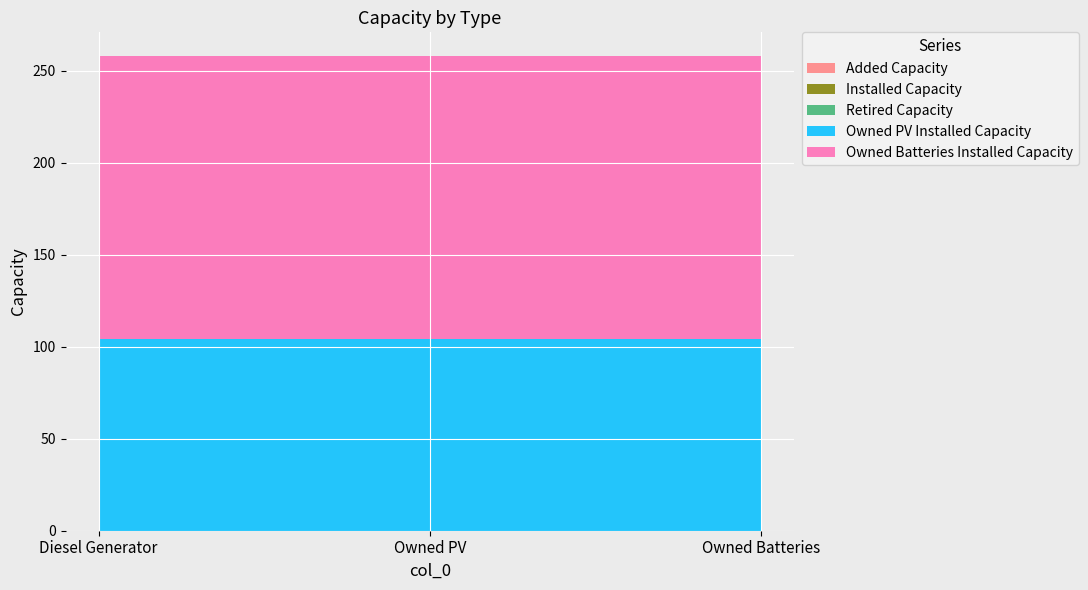

Reading left to right, transcribe all the data shown in this chart.

Added Capacity: Diesel Generator=0	Owned PV=0	Owned Batteries=0
Installed Capacity: Diesel Generator=0	Owned PV=0	Owned Batteries=0
Retired Capacity: Diesel Generator=0	Owned PV=0	Owned Batteries=0
Owned PV Installed Capacity: Diesel Generator=104	Owned PV=104	Owned Batteries=104
Owned Batteries Installed Capacity: Diesel Generator=154	Owned PV=154	Owned Batteries=154